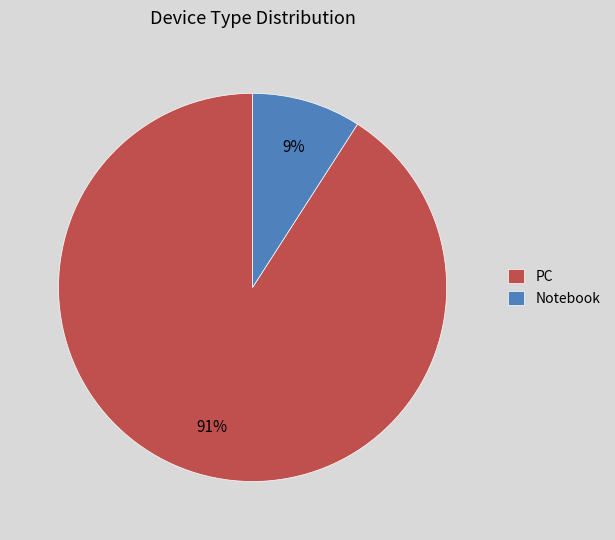

How many segments does this pie chart have?

2